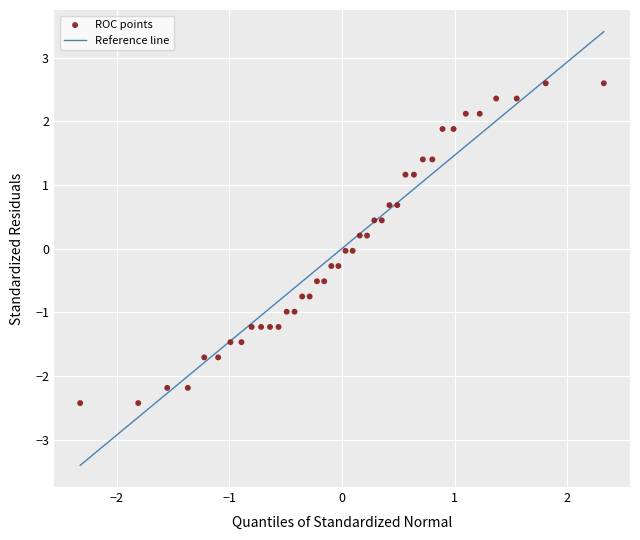

What is the range of X values (max minus min)?

4.7